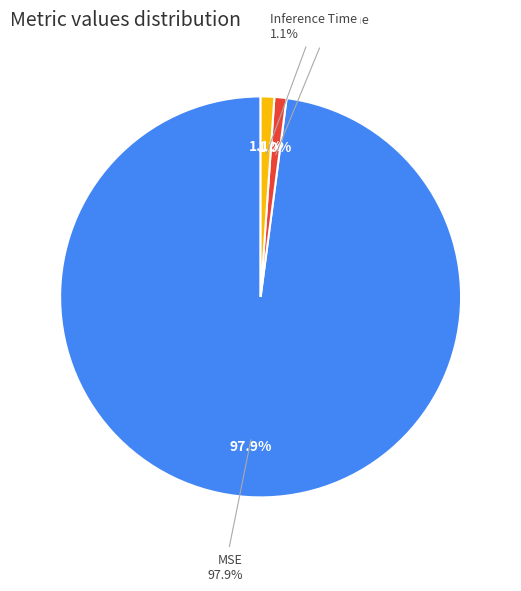

How many segments does this pie chart have?

3